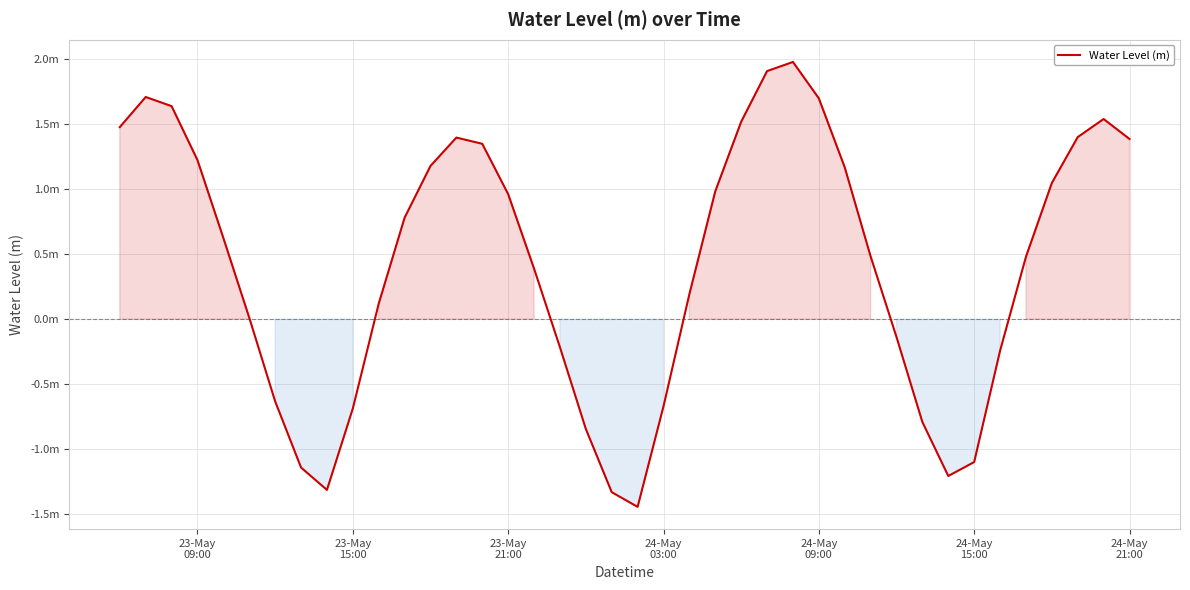

What is the difference between the maximum and minimum values?

3.4